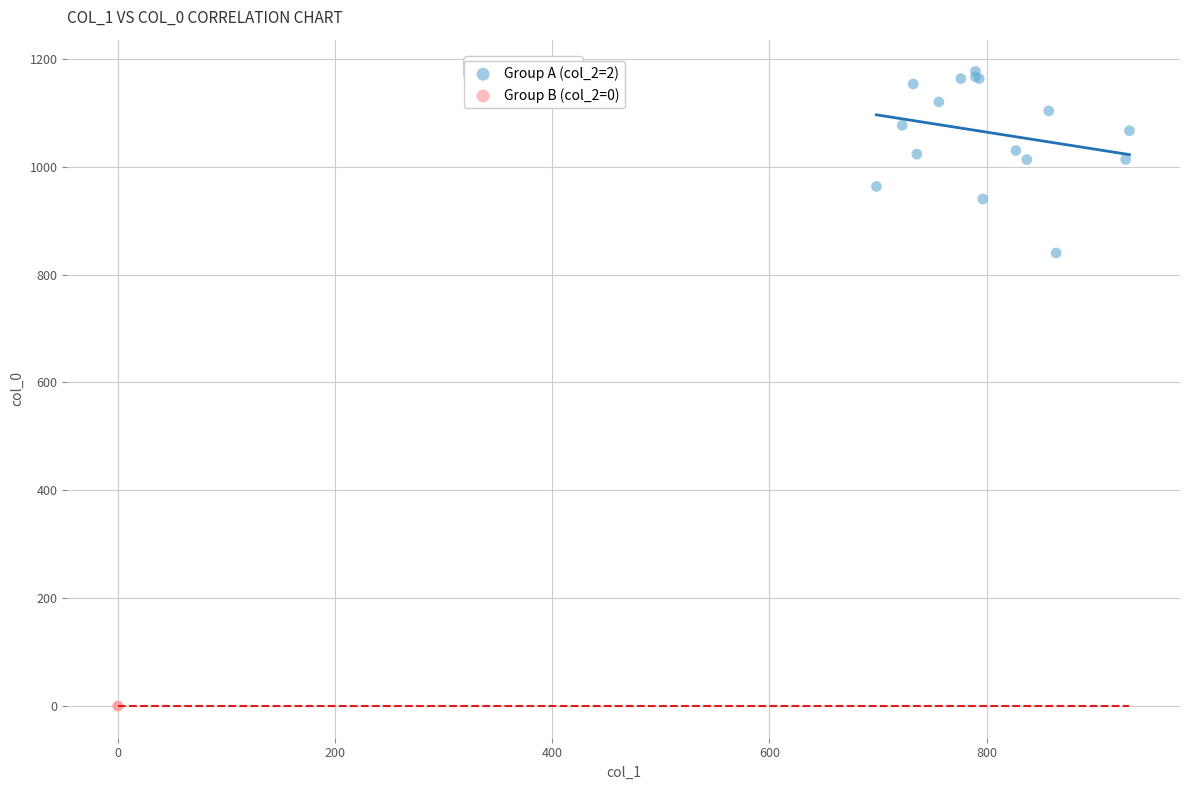

Which series reaches the maximum Y coordinate?

Group A (col_2=2)